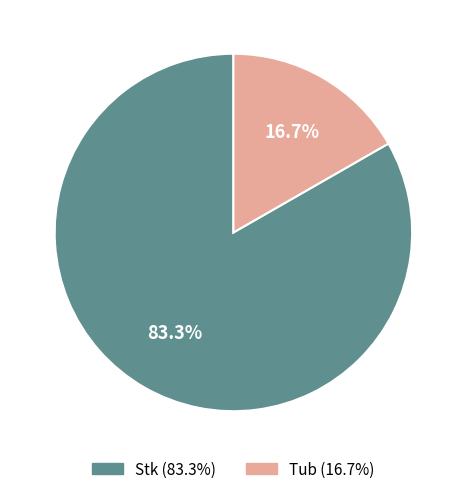

What is the majority slice?

Stk